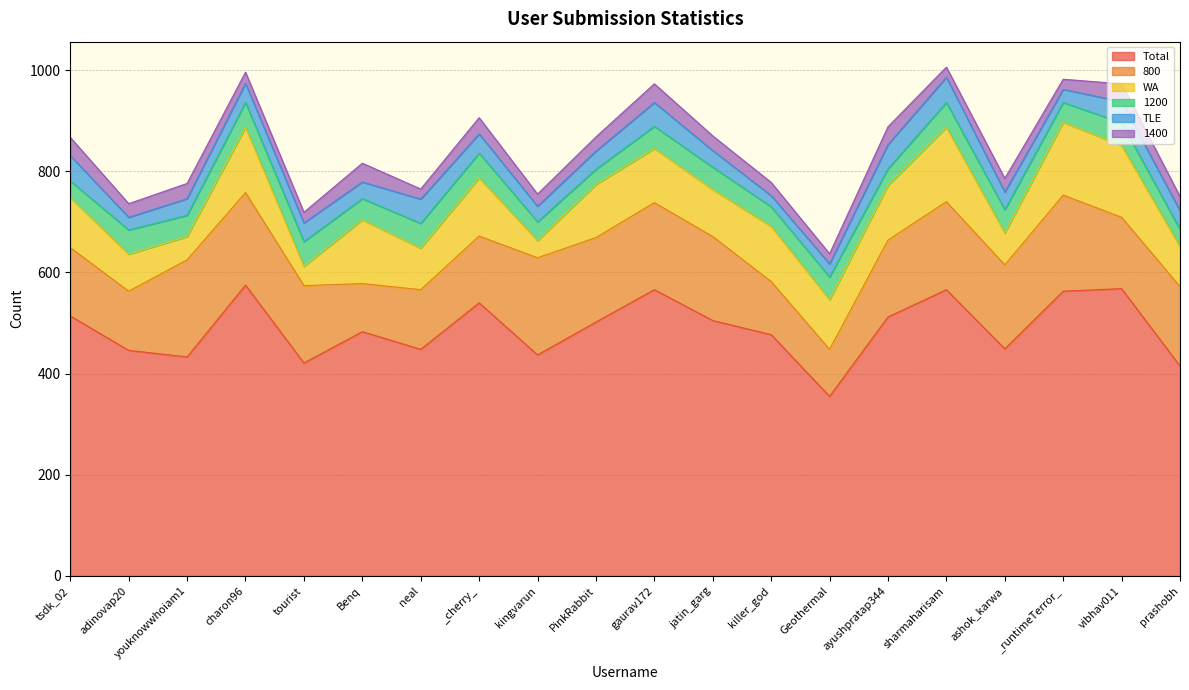

The value of Total at PinkRabbit is 660. True or false?

False